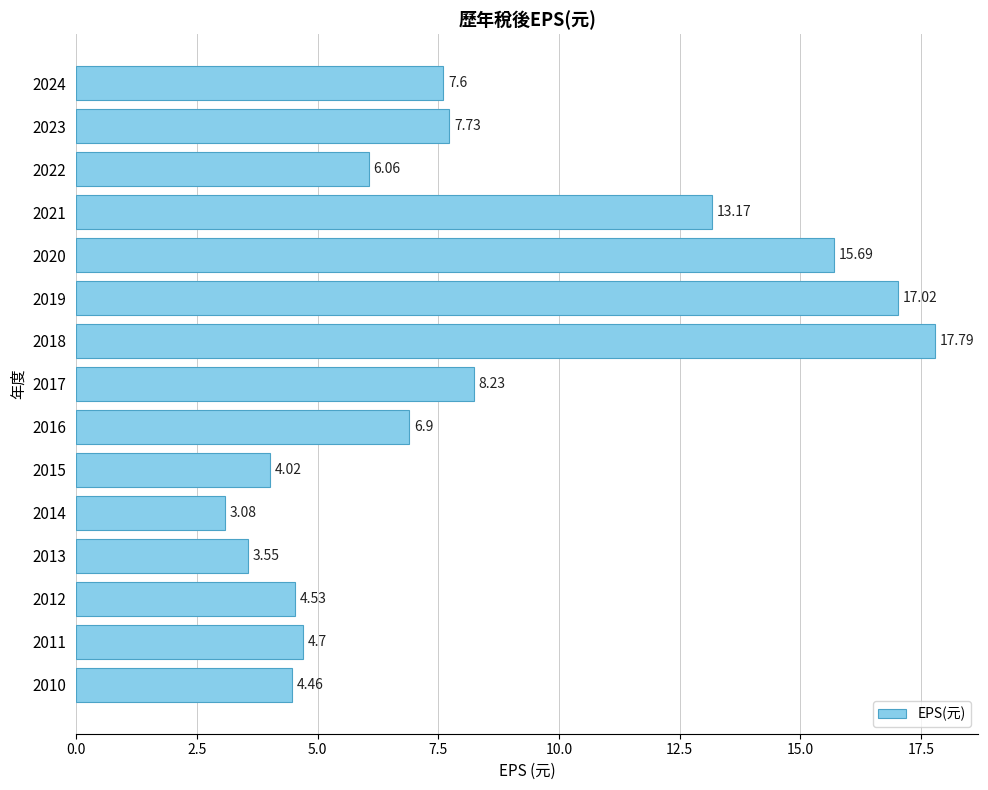

What is the sum of the values at 2010 and 2015?

8.5